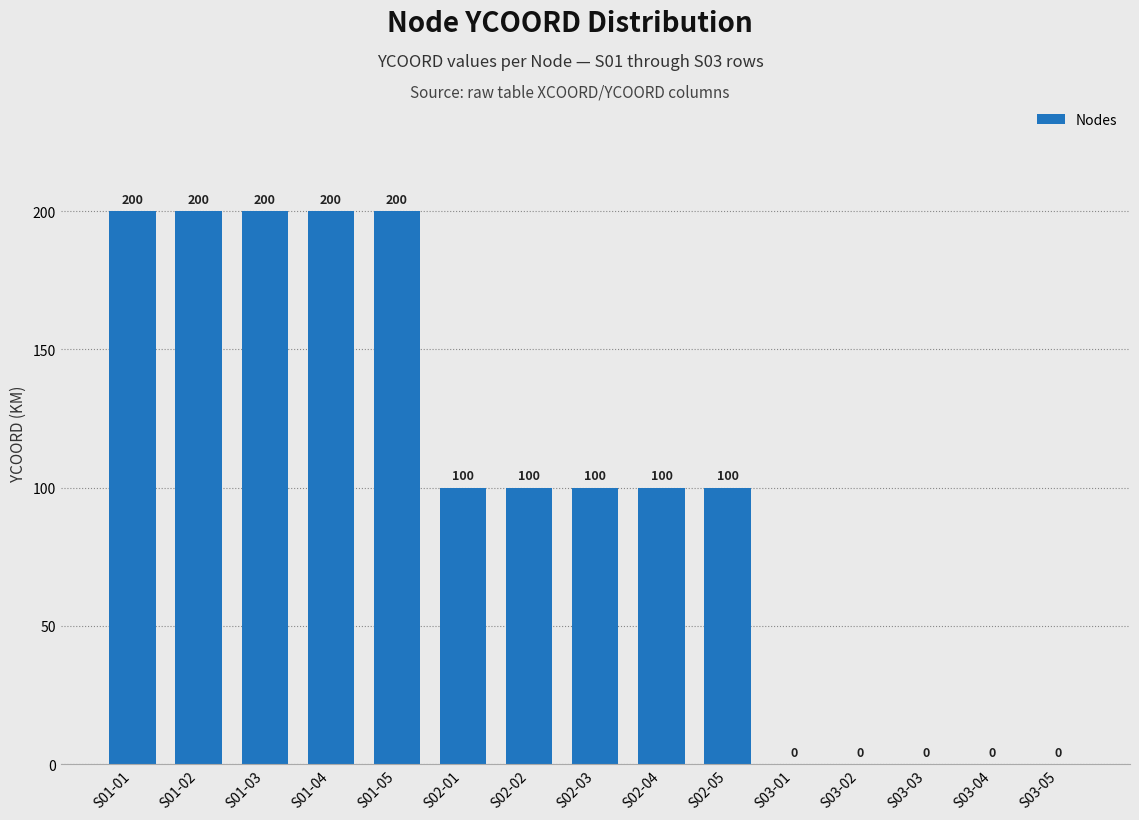

Reading left to right, what are all the values shown in this chart?

S01-01=200	S01-02=200	S01-03=200	S01-04=200	S01-05=200	S02-01=100	S02-02=100	S02-03=100	S02-04=100	S02-05=100	S03-01=0	S03-02=0	S03-03=0	S03-04=0	S03-05=0